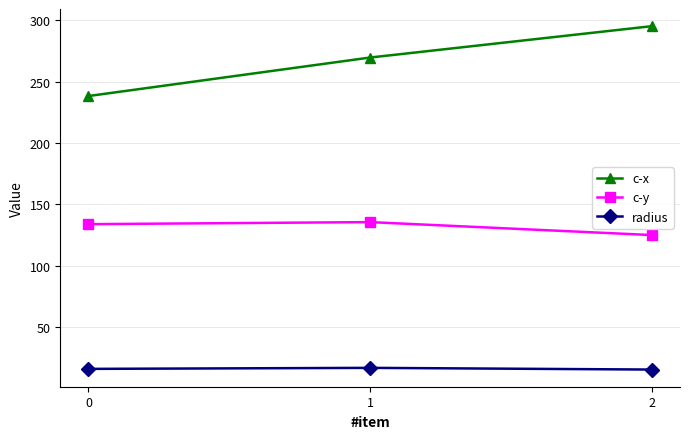

What is the difference between the c-x values at 1 and 0?

31.4